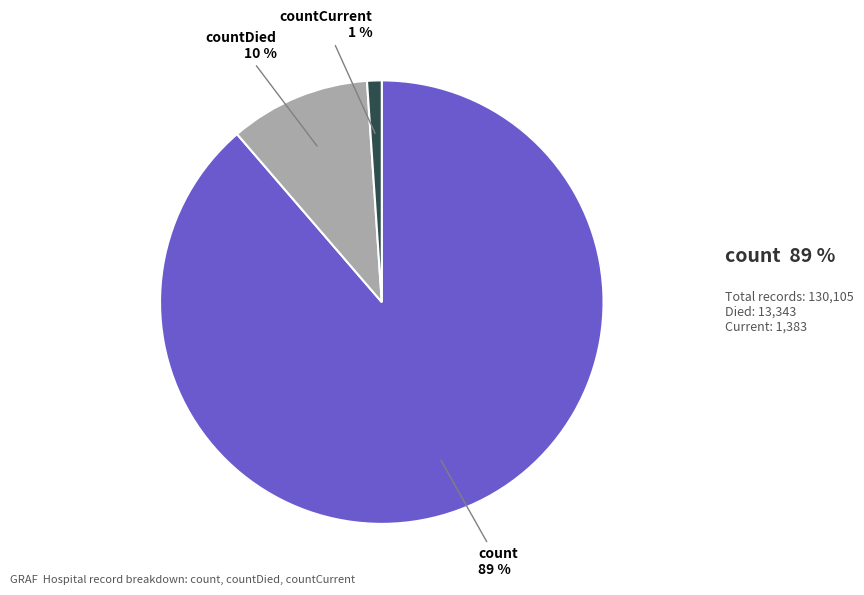

To the nearest percent, what is the average slice percentage?

33%